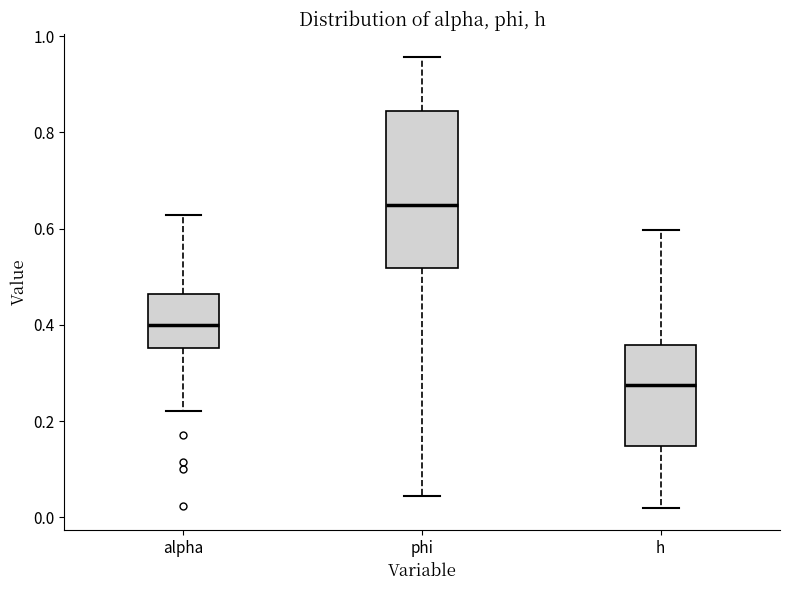

Reading left to right, transcribe this box plot: for each box, give where its median line is, the range the box spans, and where its two whiskers end, as read against the y-axis. The values are not printed on the chart, so give them approximately, as read against the axis.

alpha: median 0.40, box 0.36 to 0.46, whiskers 0.22 to 0.62
phi: median 0.64, box 0.52 to 0.84, whiskers 0.04 to 0.96
h: median 0.28, box 0.14 to 0.36, whiskers 0.02 to 0.60